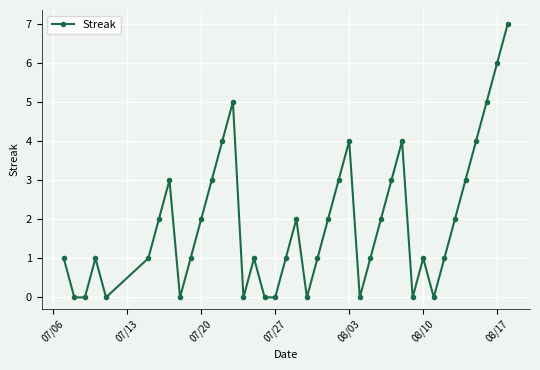

True or false: the data has more than 2 interior local peaks.

True